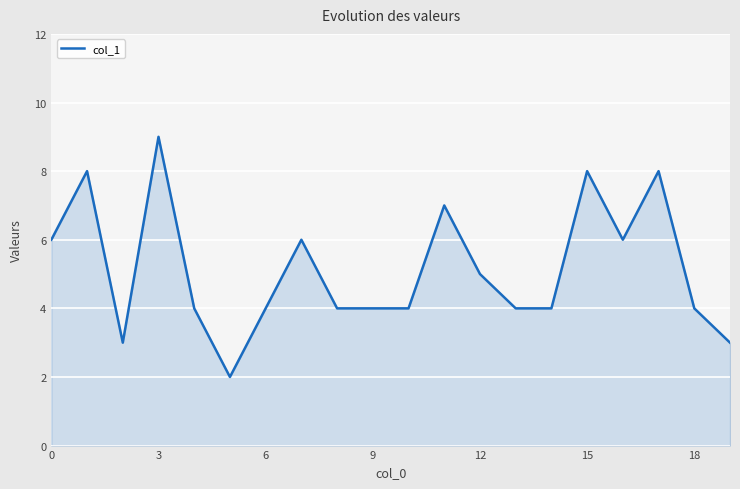

What is the greatest value displayed?

9